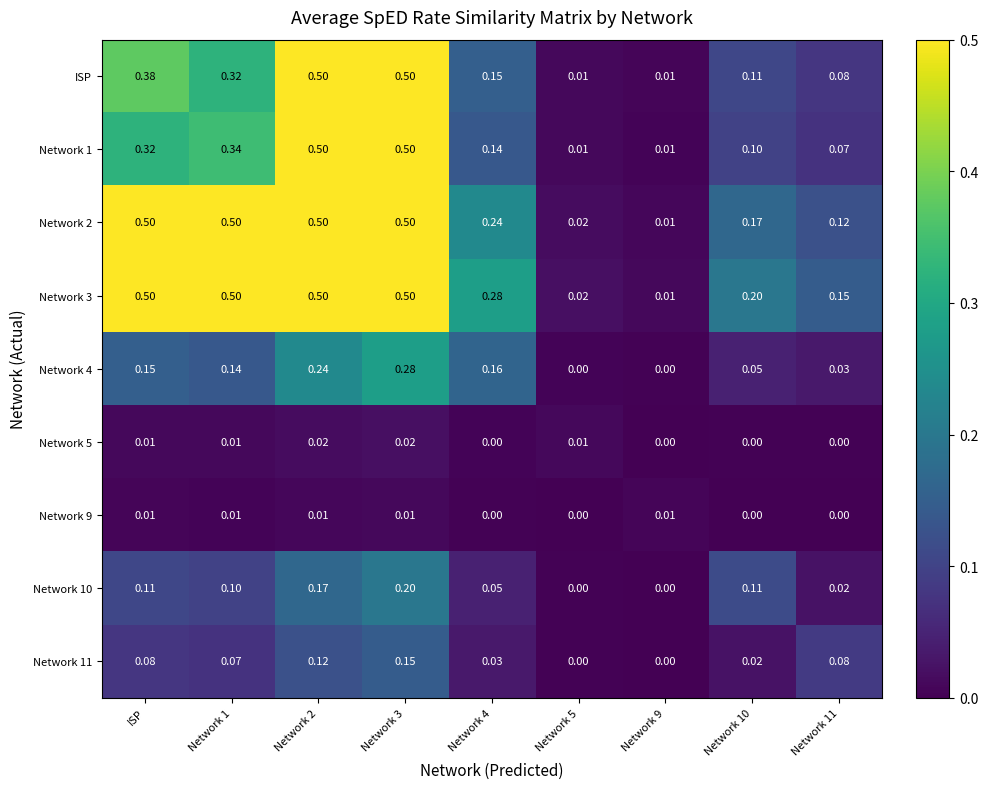

Is the value of Network 3 at Network 9 greater than the value of Network 5 at Network 9?

Yes